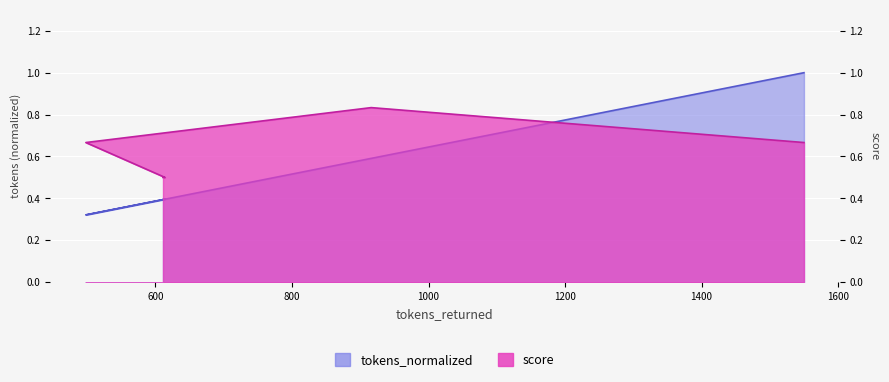

How many data points does each series have?

5